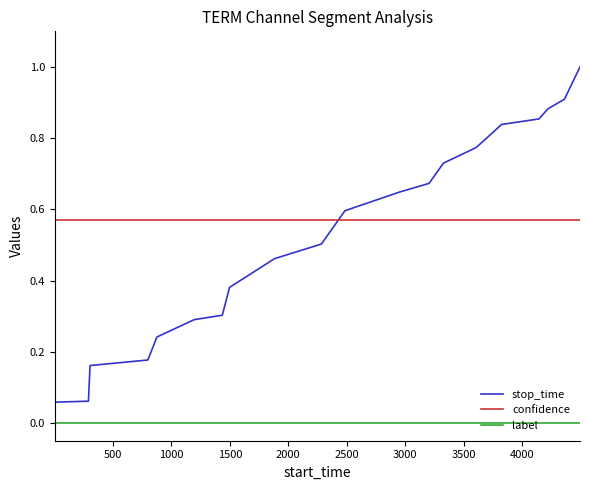

True or false: label and stop_time cross at least once.

False